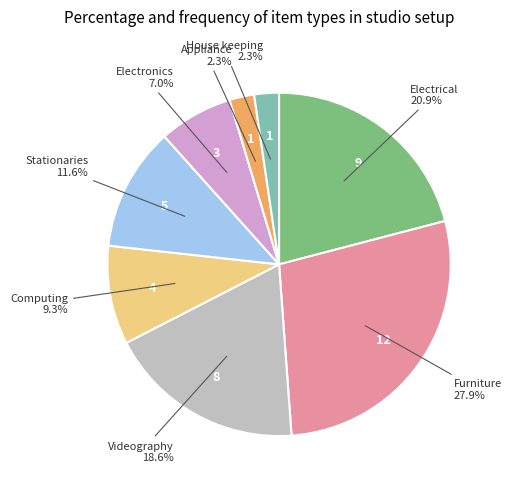

Is there a majority slice in this chart?

No